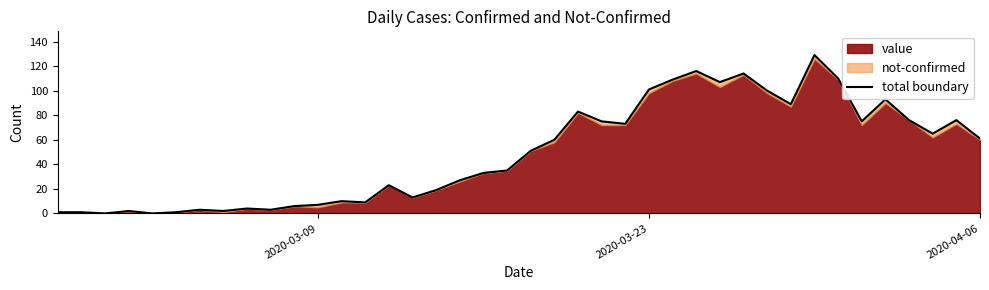

What is the average value?

49